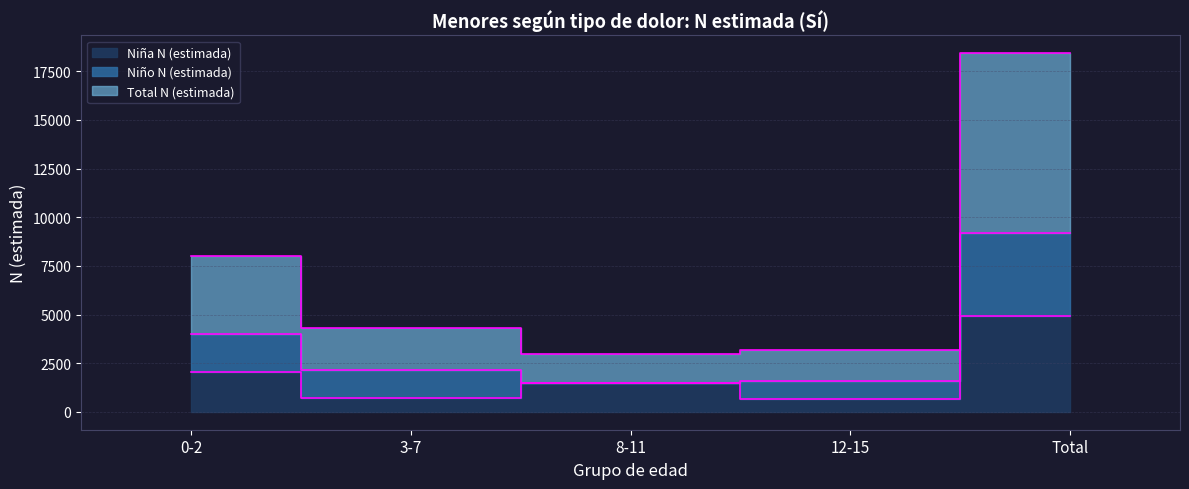

Which series has the largest range (max minus min)?

Total N (estimada)